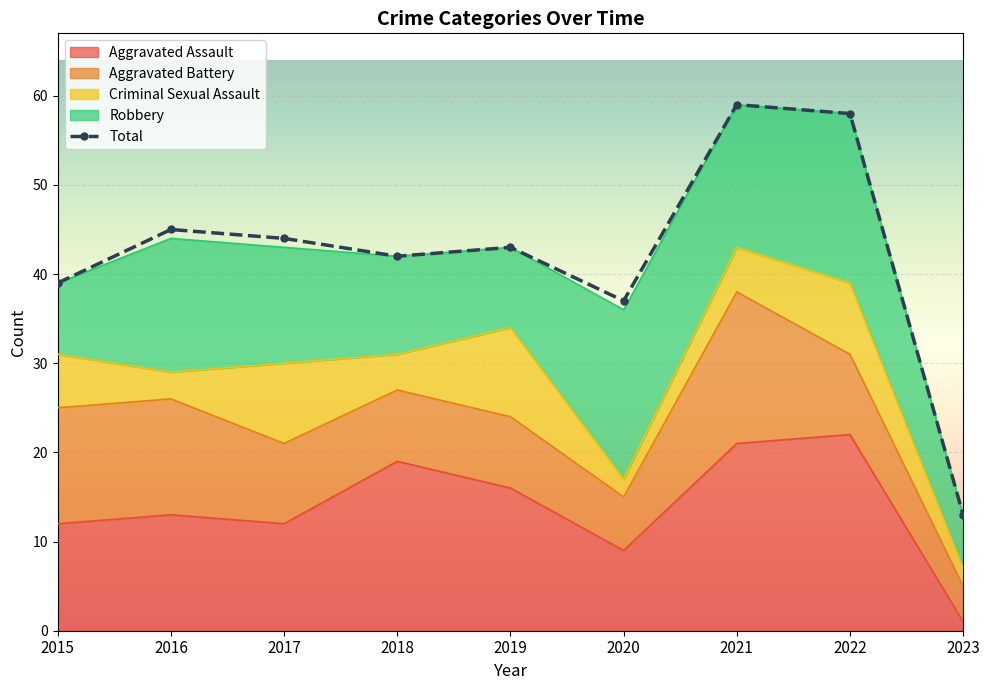

How many points are lower than both their immediate neighbors (excluding endpoints)?

2